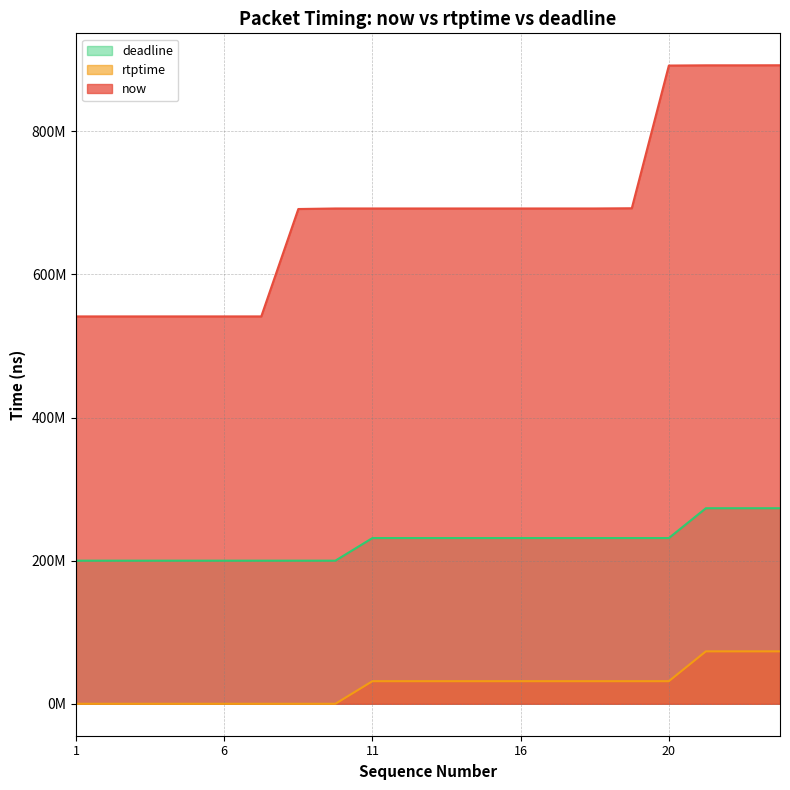

True or false: rtptime has a value of 76123903 at 12.

False